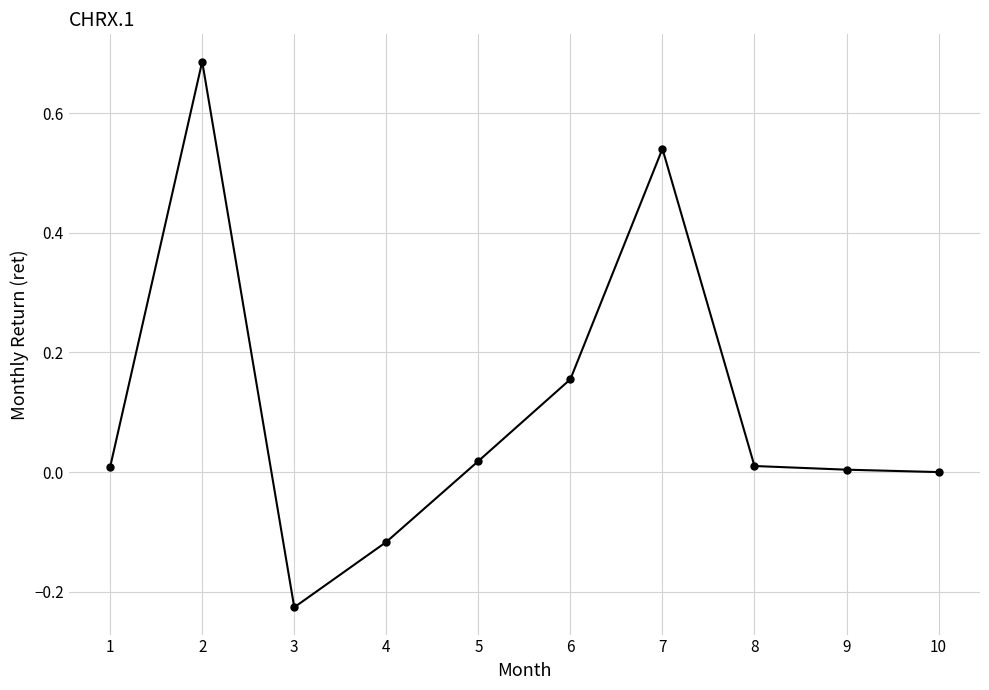

What is the sum of all values?

1.1